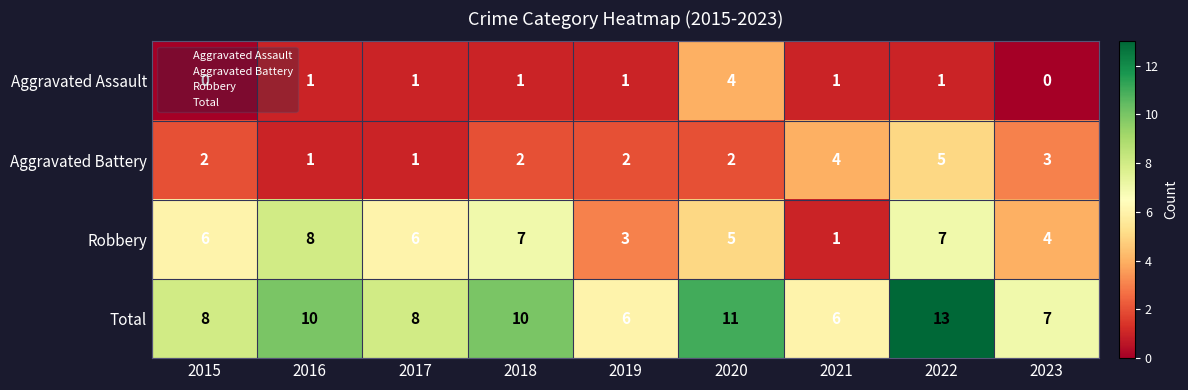

Is it true that Robbery equals 2 at 2015?

False